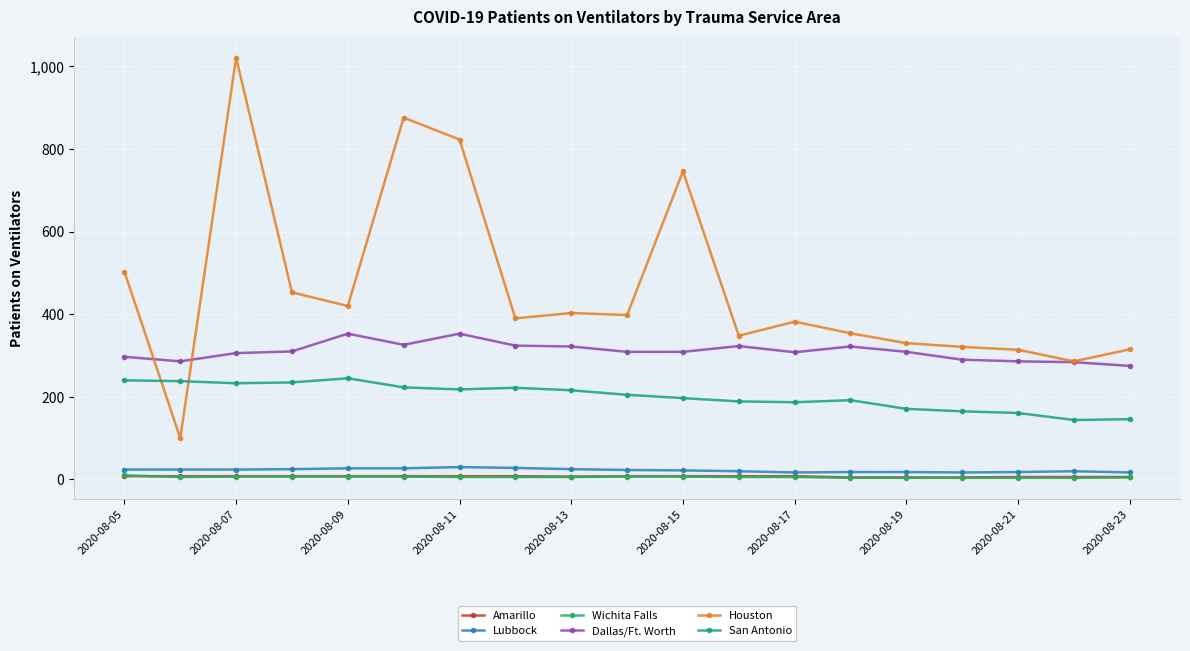

What are all the series names shown in the legend?

Amarillo, Lubbock, Wichita Falls, Dallas/Ft. Worth, Houston, San Antonio